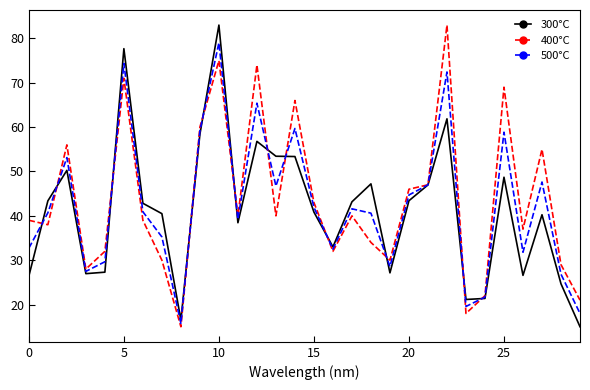

What is the greatest value displayed?

83.0